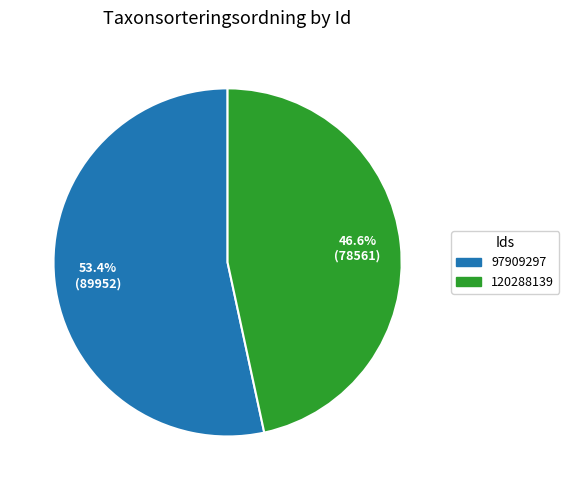

Which slice is the smallest?

120288139